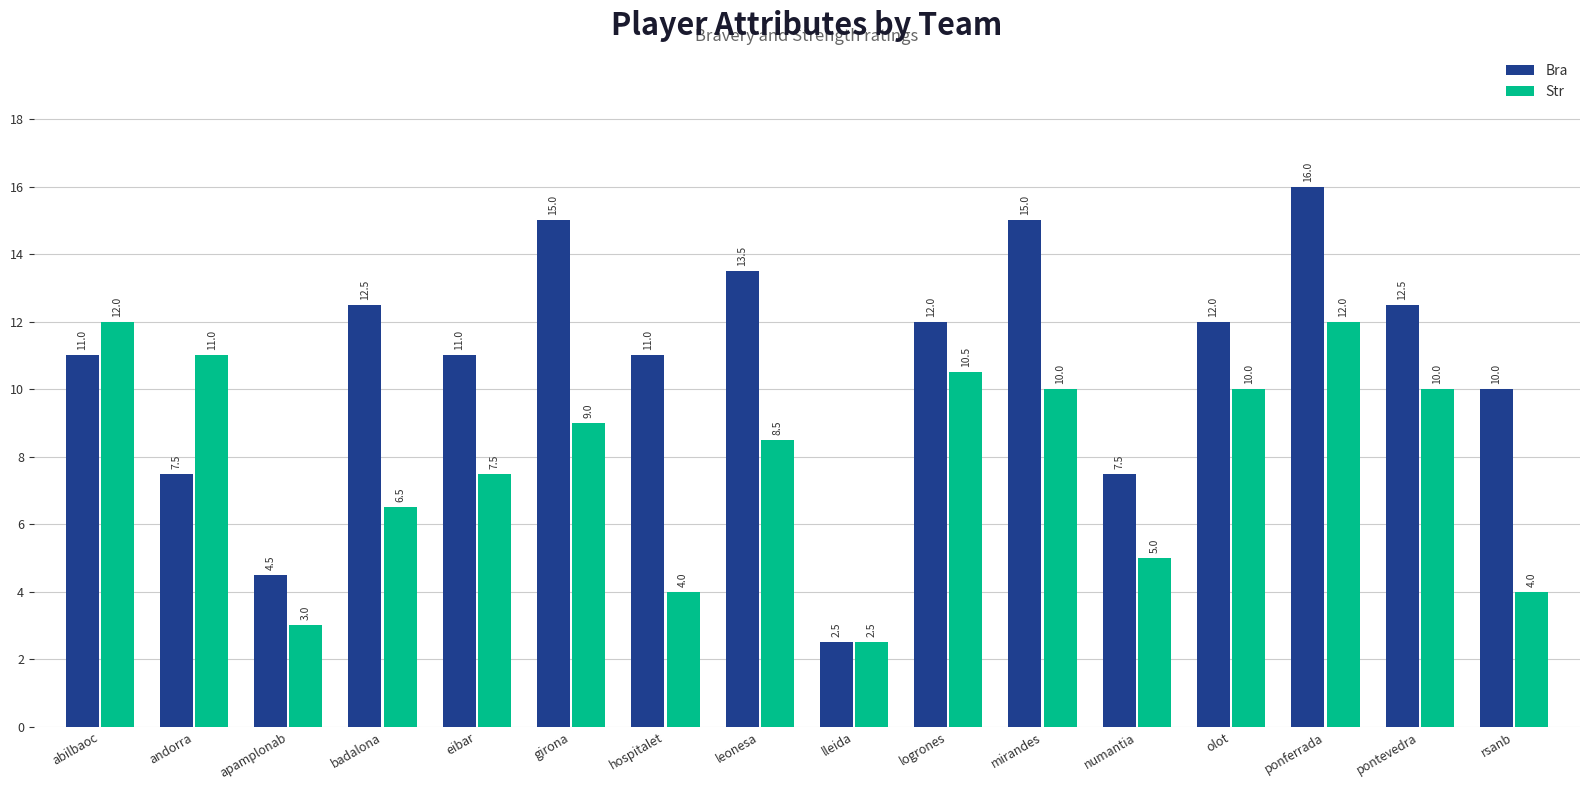

What is the difference between the maximum and minimum values in the Bra series?

13.5